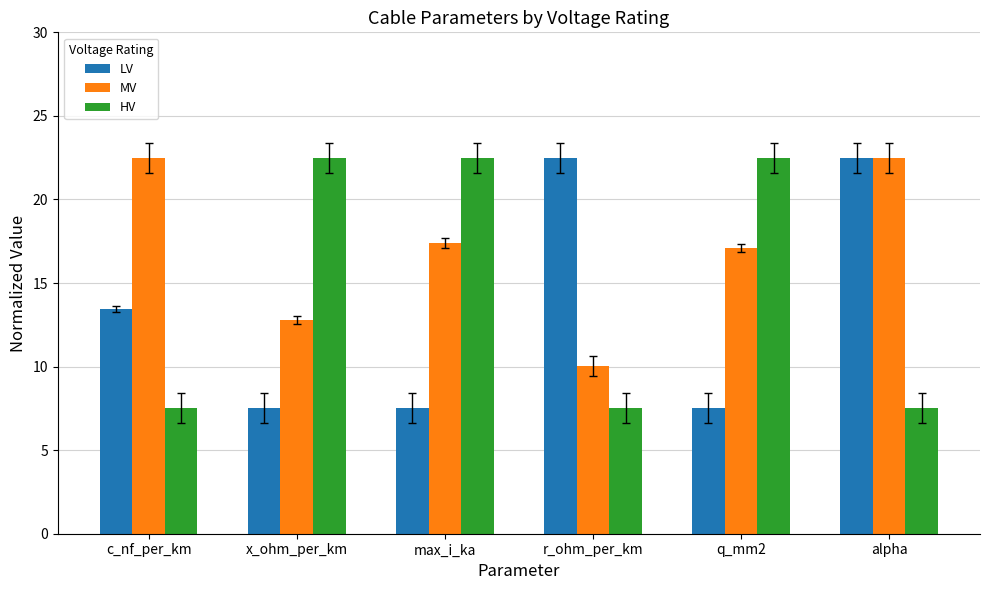

What is the difference between the highest and lowest values at r_ohm_per_km?

15.0